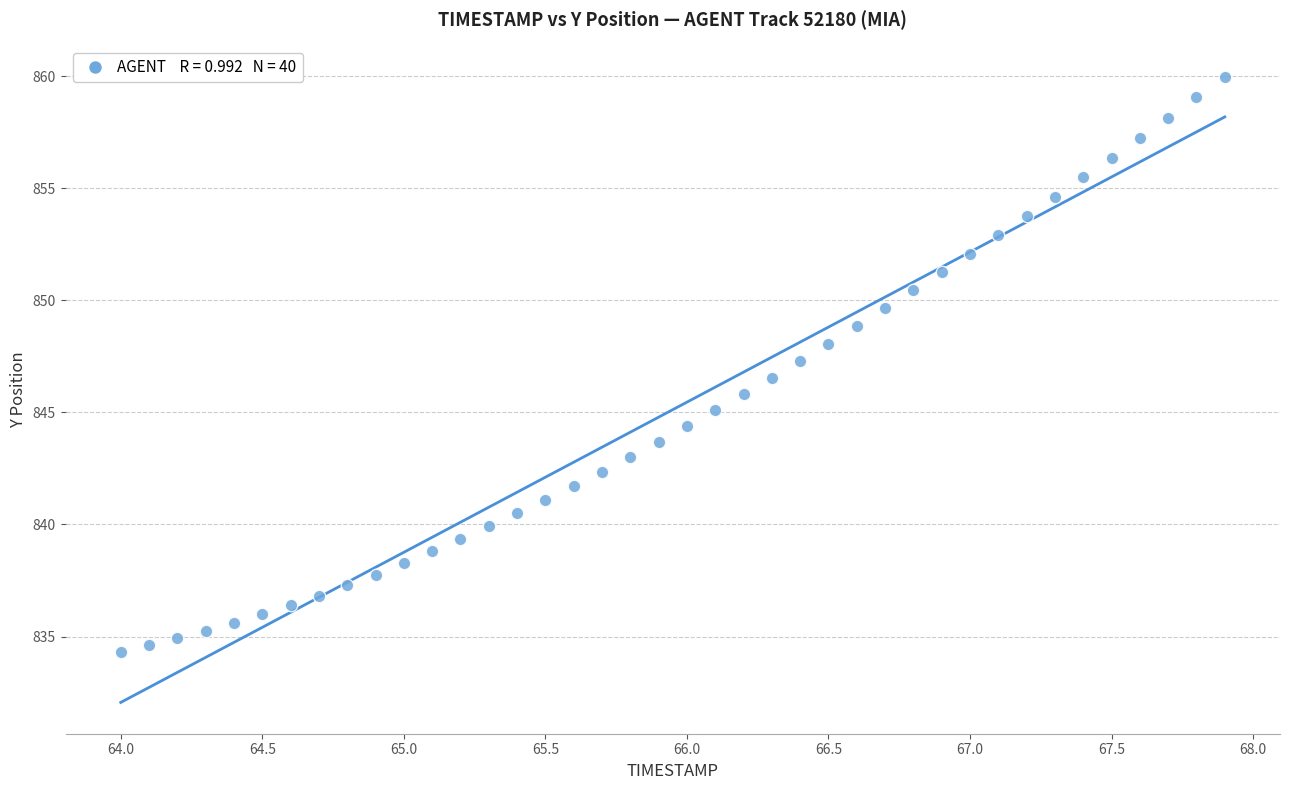

What is the range of Y values (max minus min)?

25.7